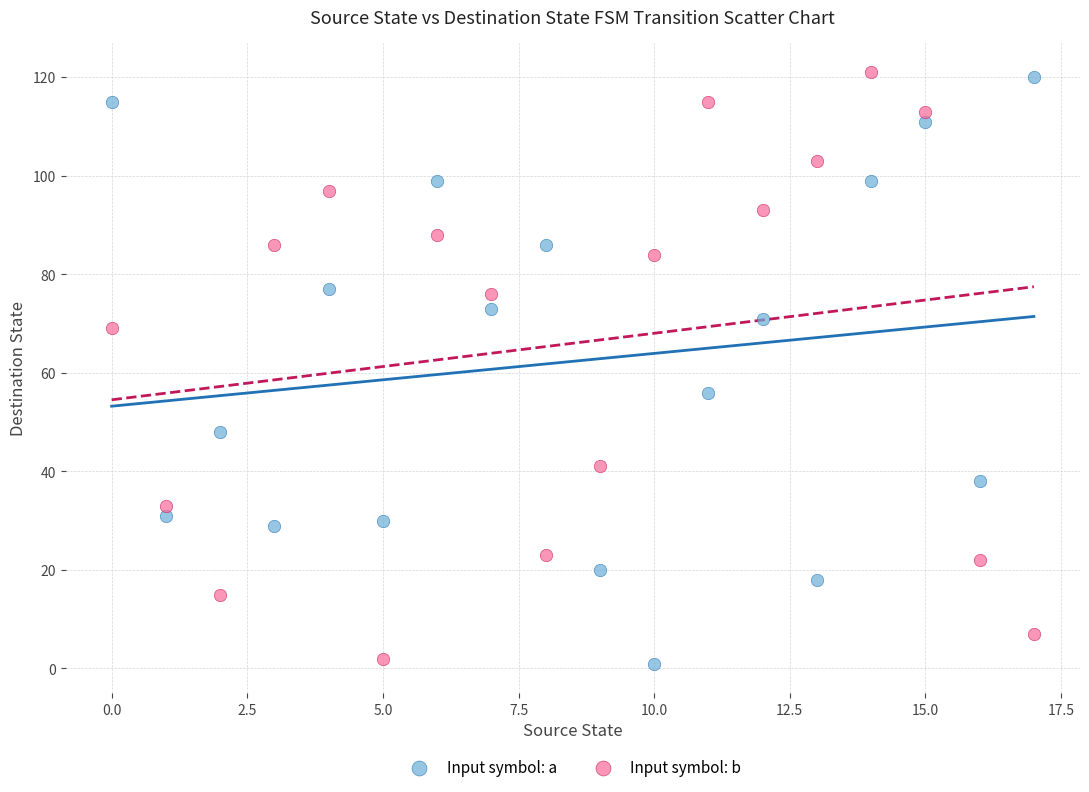

In the Input symbol: a series, what Y value is closest to 60?

56